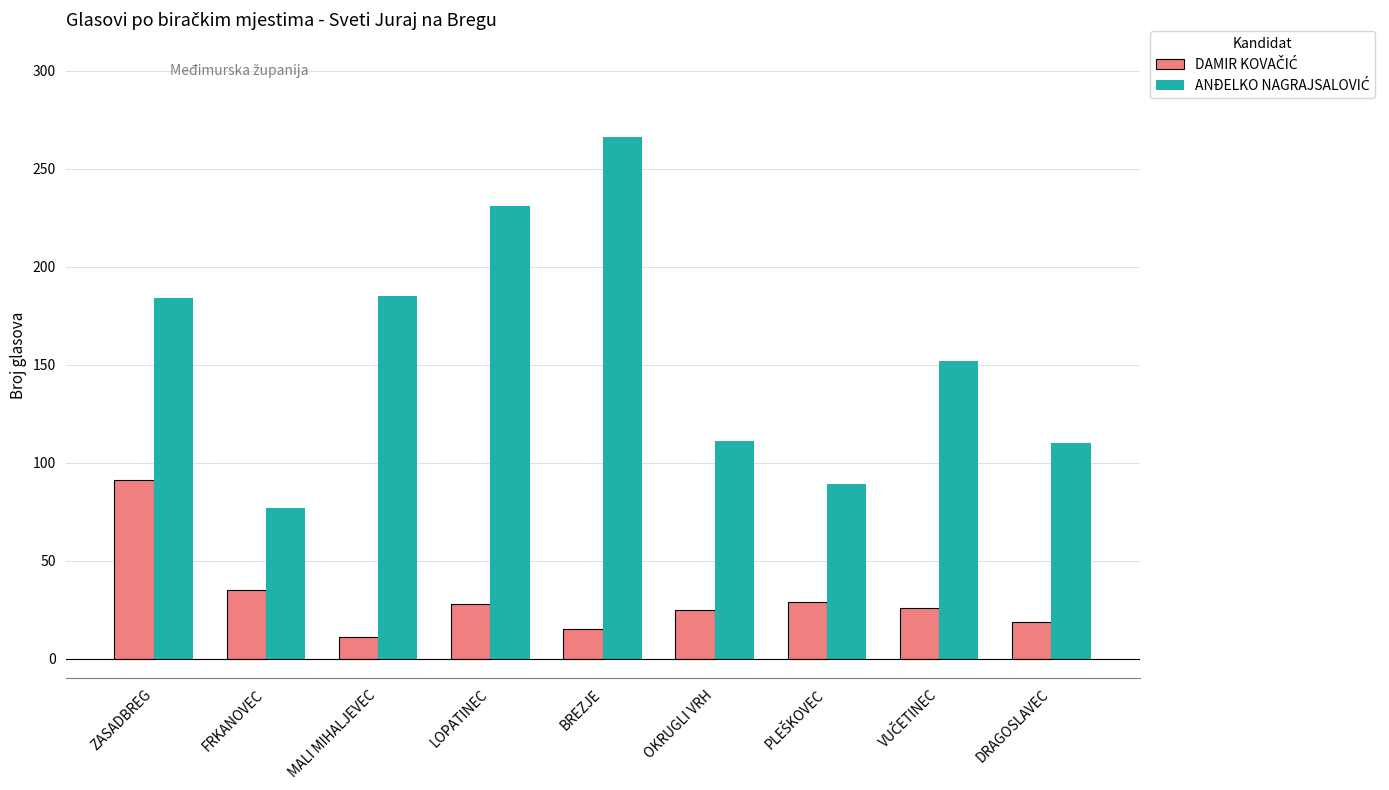

How many bars are there in total?

18